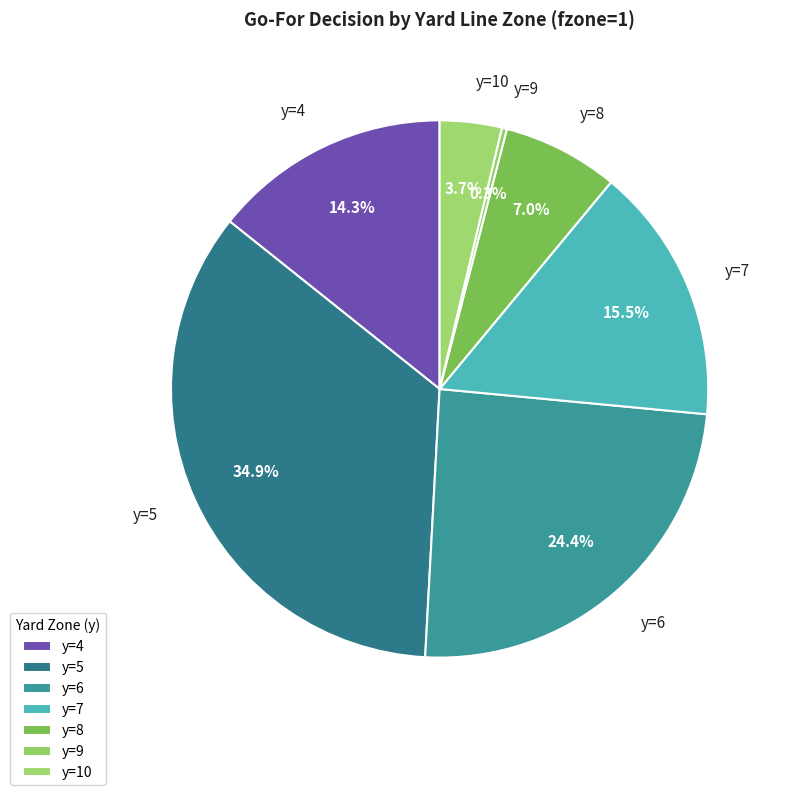

Do y=6 and y=7 together represent more than half of the pie?

No